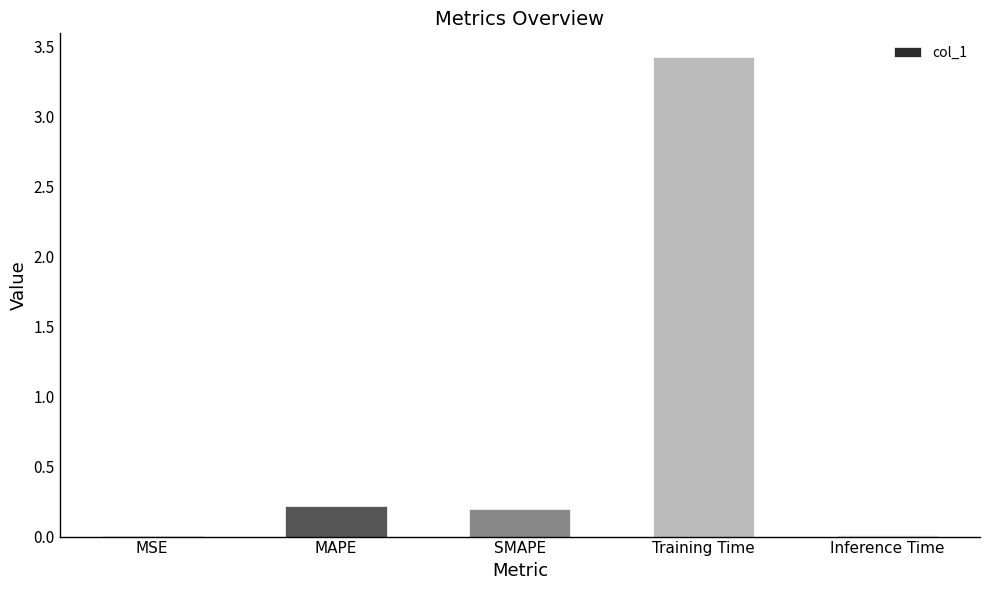

Between Inference Time and SMAPE, which is larger?

SMAPE